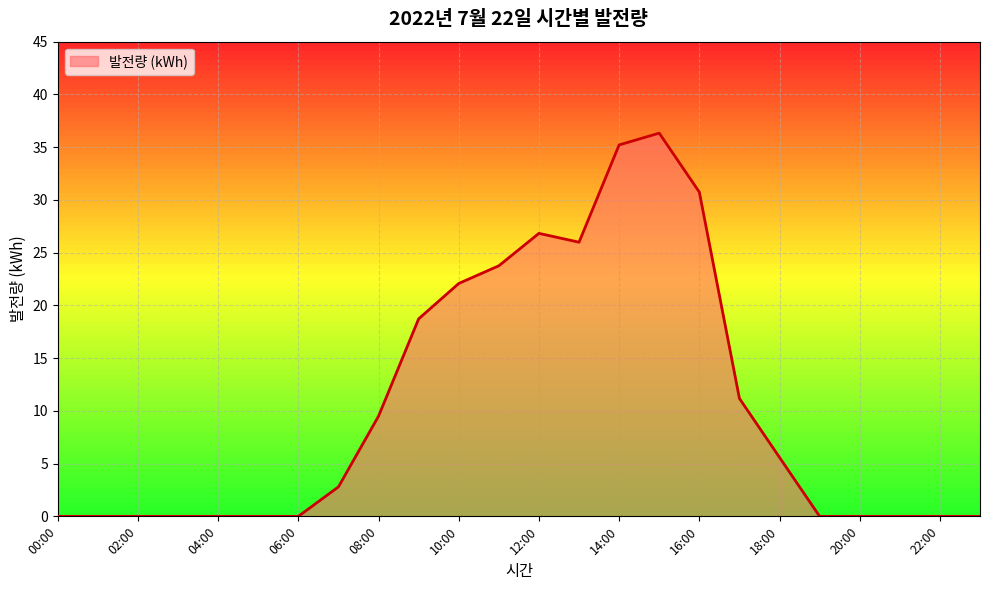

What is the maximum value shown in the chart?

36.3